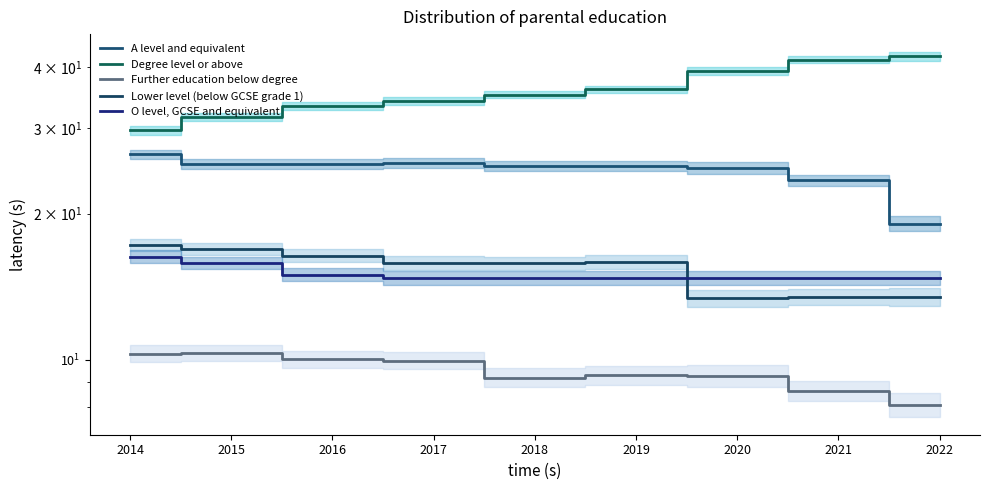

What is the difference between the second highest and minimum values in the A level and equivalent series?

6.3